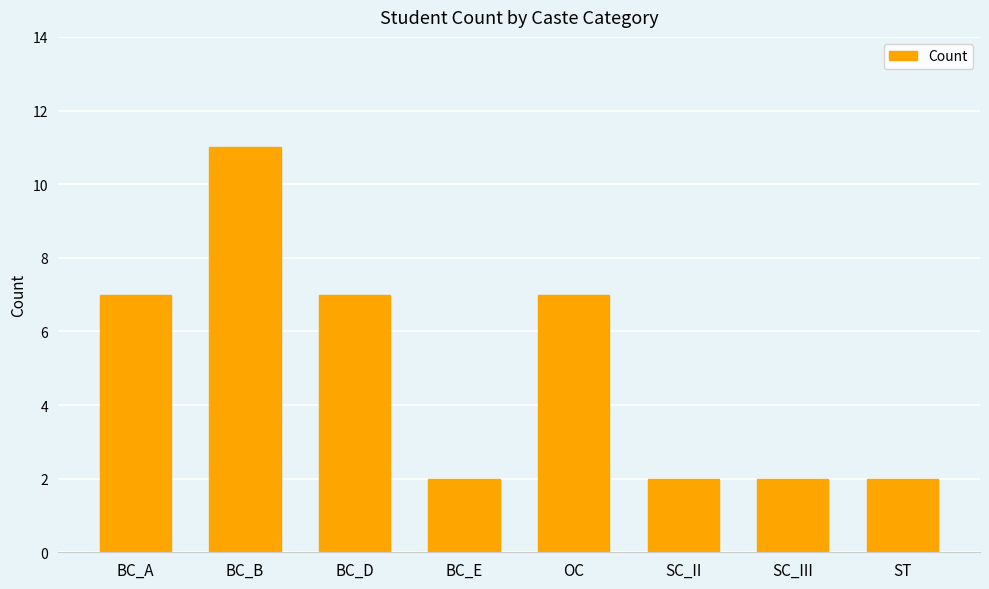

What is the sum of all values?

40